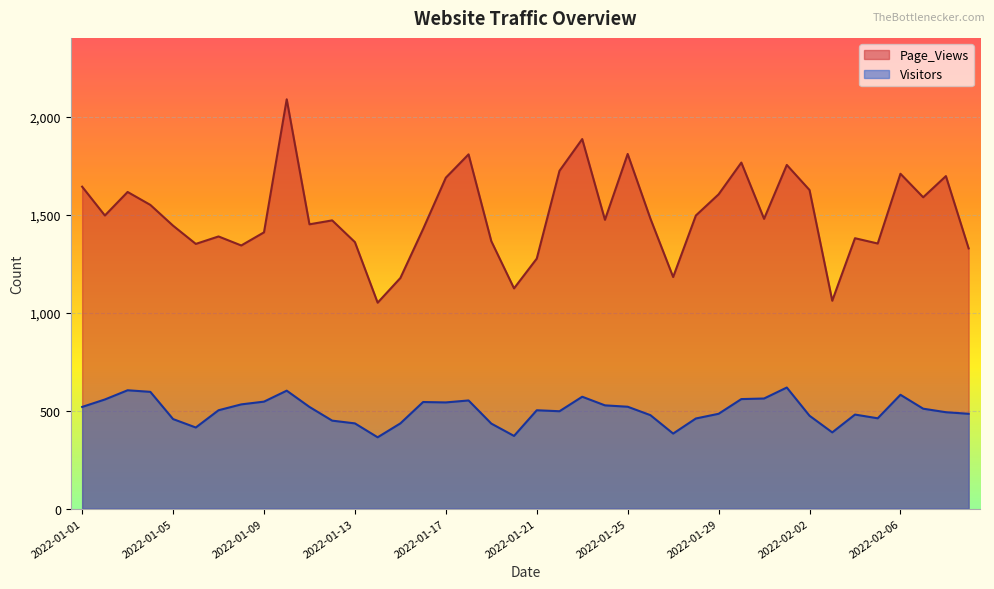

The value of Visitors at 2022-01-13 is 691. True or false?

False